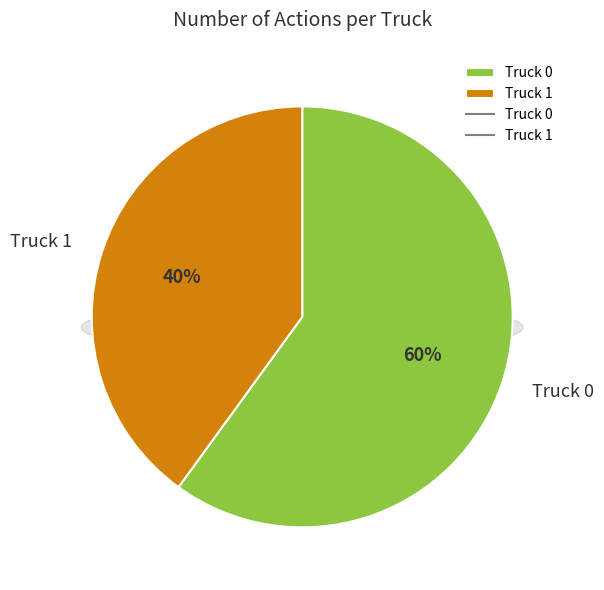

Is there any slice that represents more than half of the pie?

Yes